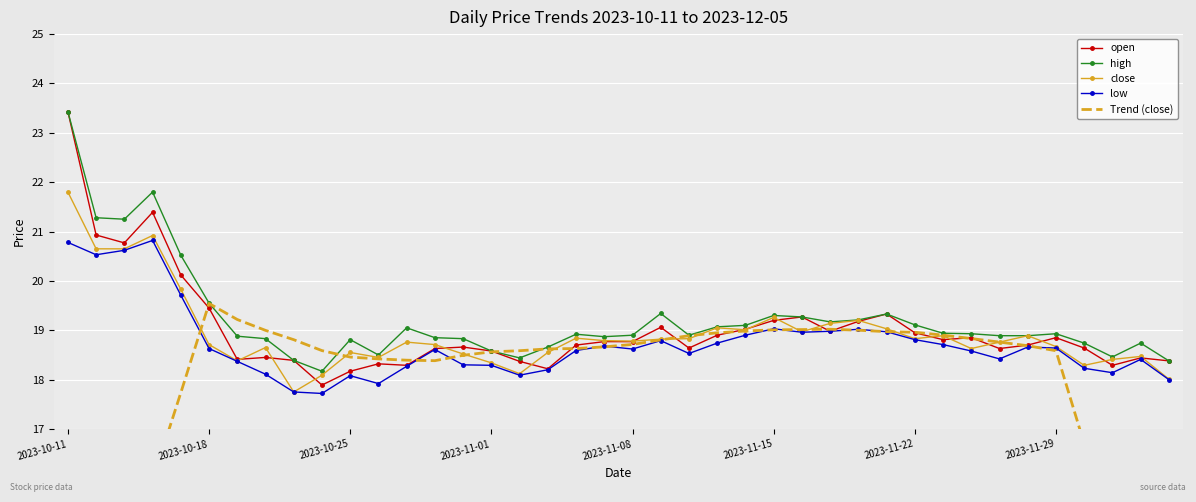

What is the difference between the maximum and second lowest values in the close series?

3.8